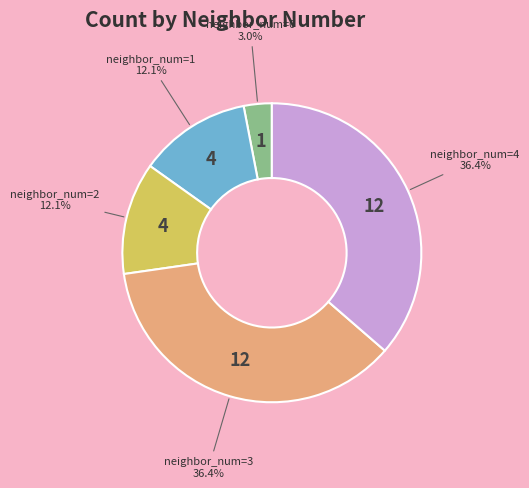

Does any single category account for the majority?

No